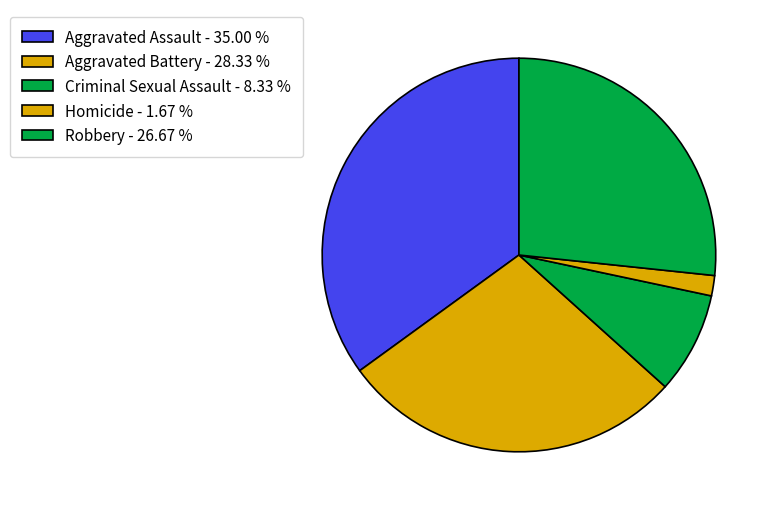

To the nearest percent, what percentage of the pie is Criminal Sexual Assault?

8%